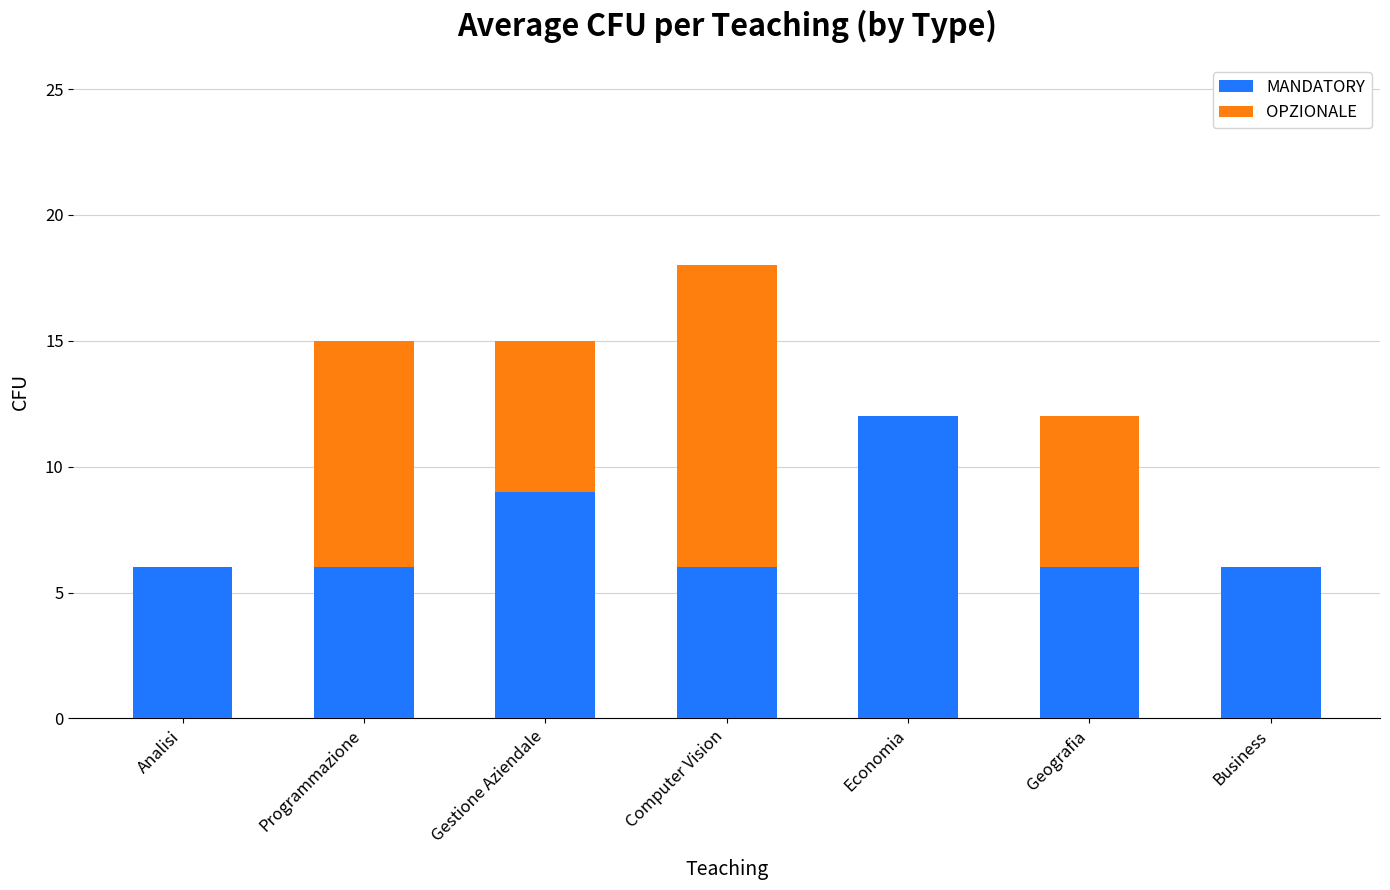

Does the chart contain stacked bars?

Yes